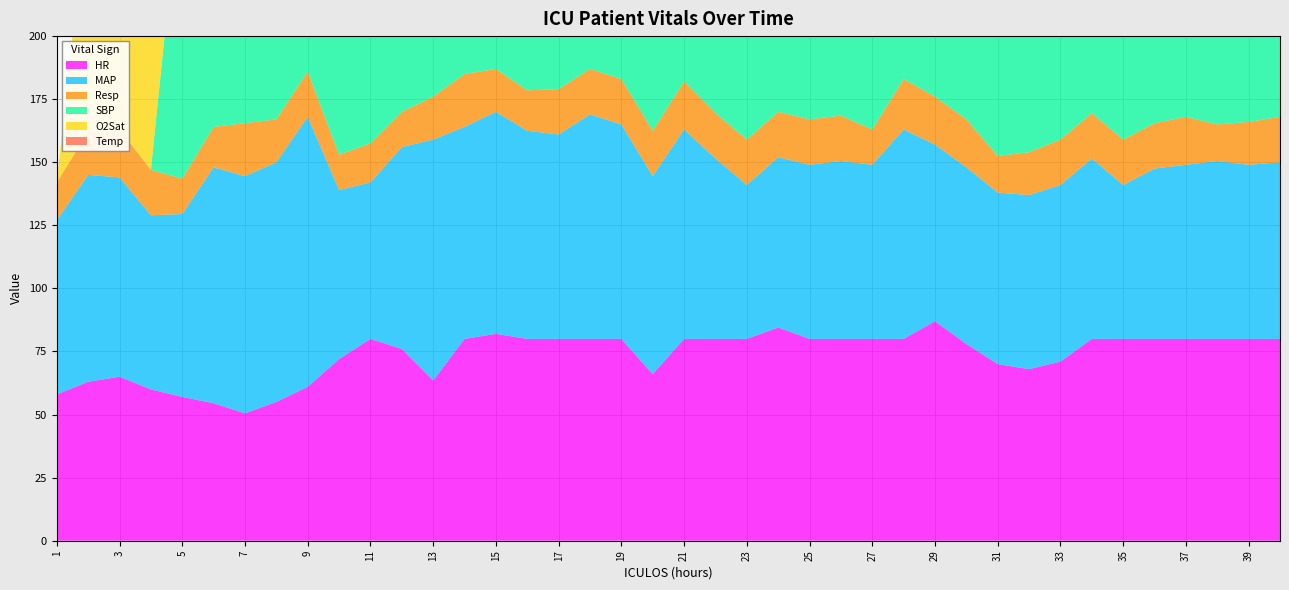

Reading right to left, what are all the values shown in this chart?

HR: 40=80.0	39=80.0	38=80.0	37=80.0	36=80.0	35=80.0	34=80.0	33=71.0	32=68.0	31=70.0	30=78.0	29=87.0	28=80.0	27=80.0	26=80.0	25=80.0	24=84.5	23=80.0	22=80.0	21=80.0	20=66.0	19=80.0	18=80.0	17=80.0	16=80.0	15=82.0	14=80.0	13=63.5	12=76.0	11=80.0	10=72.0	9=61.0	8=55.0	7=50.5	6=54.5	5=57.0	4=60.0	3=65.0	2=63.0	1=58.0
MAP: 40=70.0	39=69.0	38=70.5	37=69.0	36=67.5	35=61.0	34=71.5	33=70.0	32=69.0	31=68.0	30=70.0	29=70.0	28=83.0	27=69.0	26=70.5	25=69.0	24=67.5	23=61.0	22=71.5	21=83.0	20=78.5	19=85.0	18=89.0	17=81.0	16=82.5	15=88.0	14=84.0	13=95.5	12=80.0	11=62.0	10=67.0	9=107.0	8=95.0	7=94.0	6=93.5	5=72.5	4=69.0	3=79.0	2=82.0	1=69.0
Resp: 40=18.0	39=17.0	38=14.5	37=19.0	36=18.0	35=18.0	34=18.0	33=18.0	32=17.0	31=14.5	30=19.0	29=19.0	28=20.0	27=14.0	26=18.0	25=18.0	24=18.0	23=18.0	22=18.0	21=19.0	20=18.0	19=18.0	18=18.0	17=18.0	16=16.0	15=17.0	14=21.0	13=17.0	12=14.0	11=15.5	10=14.0	9=18.0	8=17.0	7=21.0	6=16.0	5=14.0	4=18.0	3=19.0	2=17.0	1=15.0
SBP: 40=120.0	39=119.0	38=124.0	37=112.8	36=102.2	35=97.0	34=103.5	33=117.0	32=120.0	31=119.5	30=117.0	29=126.0	28=150.0	27=119.0	26=124.0	25=112.8	24=102.2	23=97.0	22=103.5	21=117.0	20=106.0	19=120.5	18=116.0	17=116.8	16=115.8	15=120.5	14=117.5	13=135.8	12=112.0	11=85.5	10=97.0	9=154.0	8=148.0	7=148.5	6=134.5	5=125.0	4=0.0	3=0.0	2=0.0	1=0.0
O2Sat: 40=98.0	39=99.0	38=98.0	37=98.5	36=97.5	35=98.0	34=95.0	33=98.0	32=98.0	31=97.0	30=96.0	29=98.0	28=99.0	27=98.0	26=98.5	25=97.5	24=98.0	23=100.0	22=99.0	21=100.0	20=99.0	19=100.0	18=100.0	17=100.0	16=100.0	15=100.0	14=100.0	13=100.0	12=100.0	11=100.0	10=98.0	9=99.0	8=100.0	7=99.0	6=97.0	5=98.0	4=97.0	3=96.0	2=96.0	1=0.0
Temp: 40=37.1	39=37.4	38=38.0	37=37.1	36=37.0	35=37.1	34=37.4	33=37.1	32=37.0	31=37.1	30=37.4	29=38.0	28=38.1	27=38.1	26=38.0	25=37.9	24=37.7	23=37.5	22=37.5	21=37.3	20=37.1	19=36.8	18=36.5	17=36.4	16=36.1	15=35.8	14=35.9	13=36.0	12=36.1	11=36.5	10=36.6	9=0.0	8=0.0	7=36.3	6=36.3	5=0.0	4=0.0	3=36.7	2=0.0	1=0.0